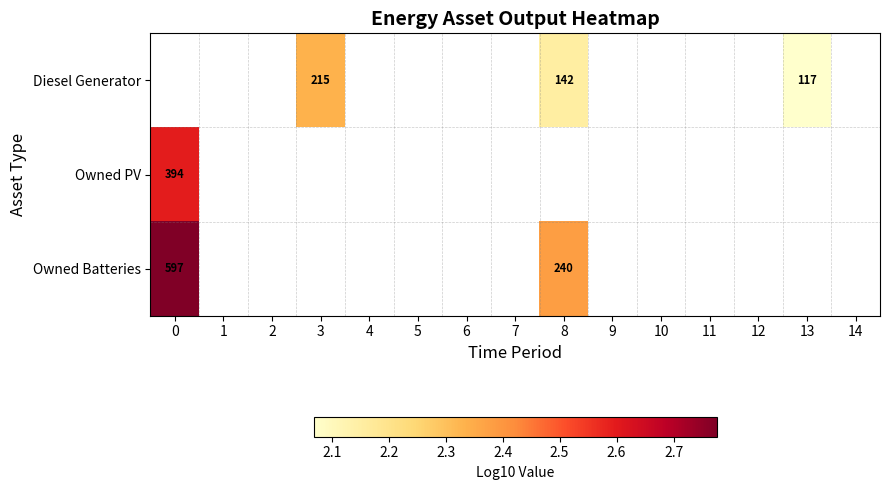

List the series in order of their overall mean, lowest first.

Diesel Generator, Owned PV, Owned Batteries